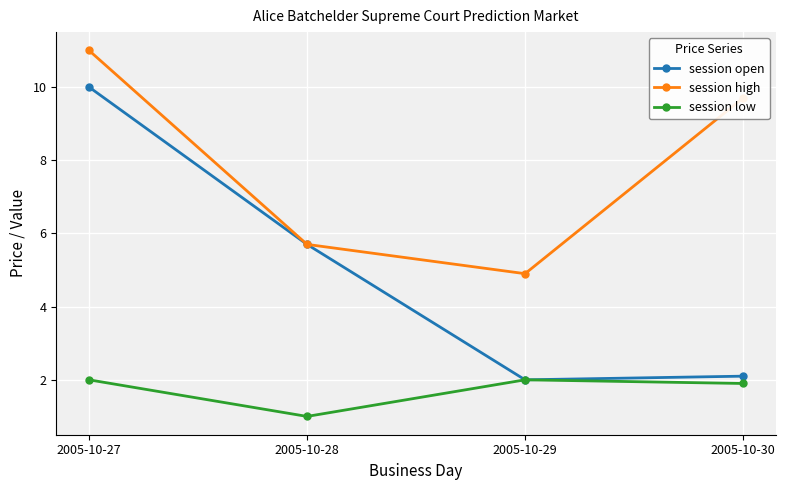

Is it true that session high equals 16.1 at 2005-10-27?

False